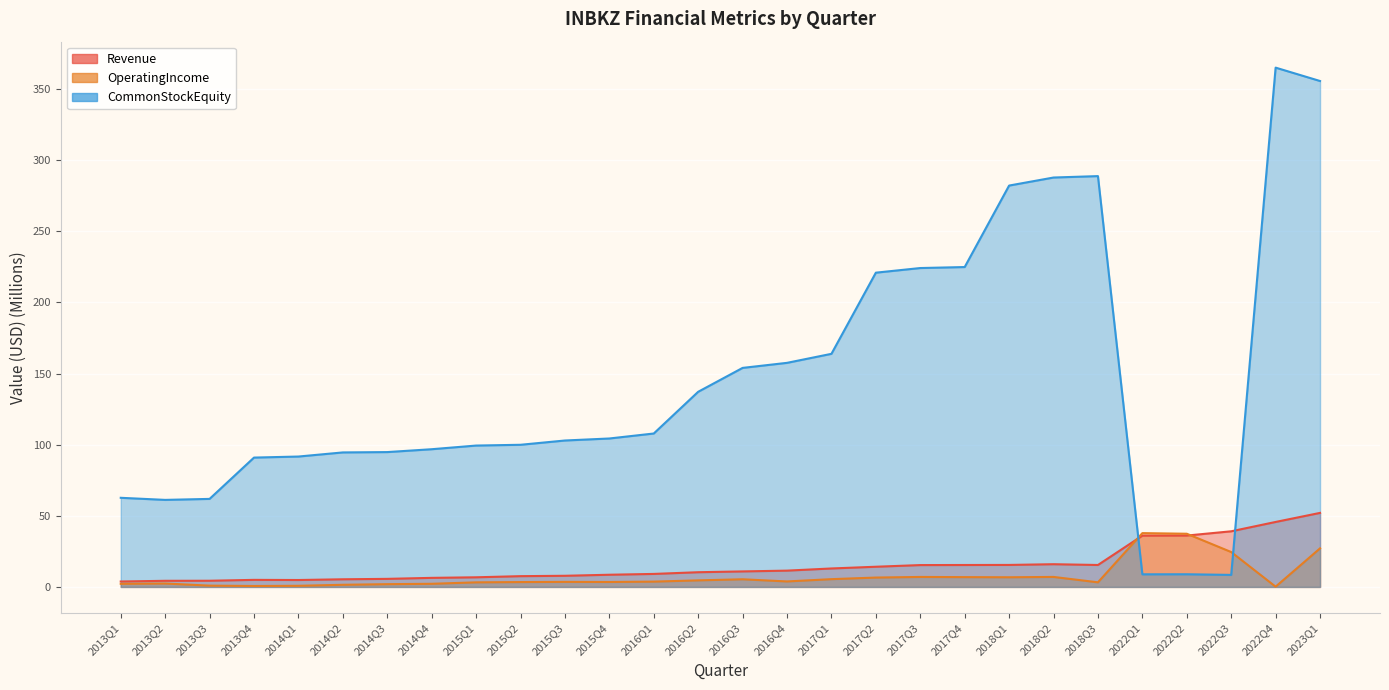

How many data points in OperatingIncome are above 3?

19